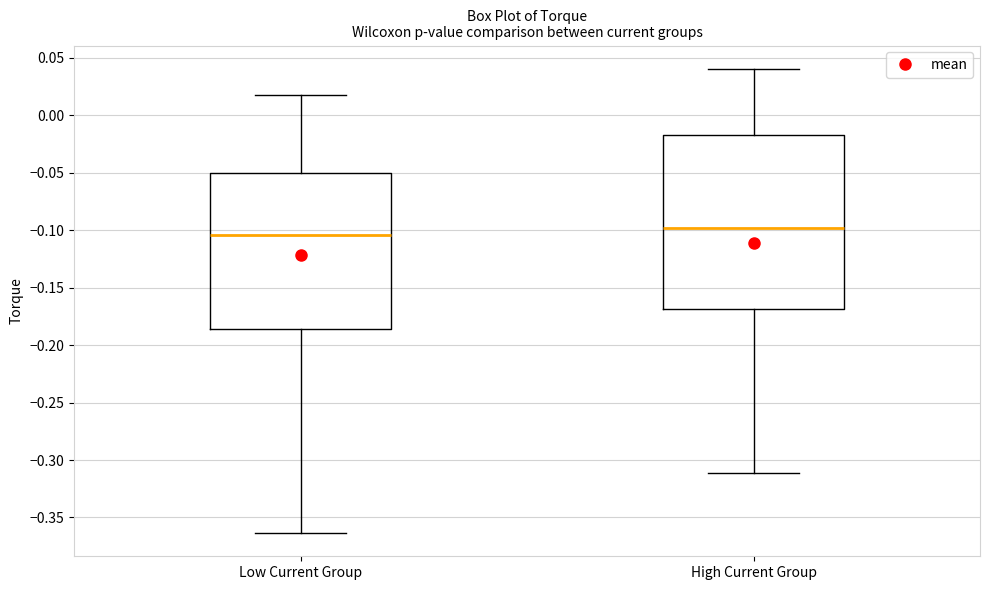

Where is the lower edge of the box for Low Current Group on the y-axis? The values are not printed on the chart, so give them approximately, as read against the axis.

-0.185